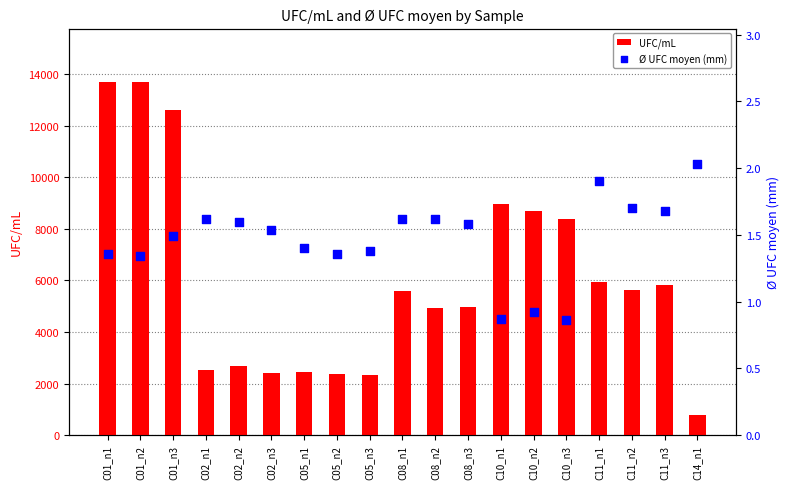

Which series reaches the minimum Y coordinate?

Ø UFC moyen (mm)